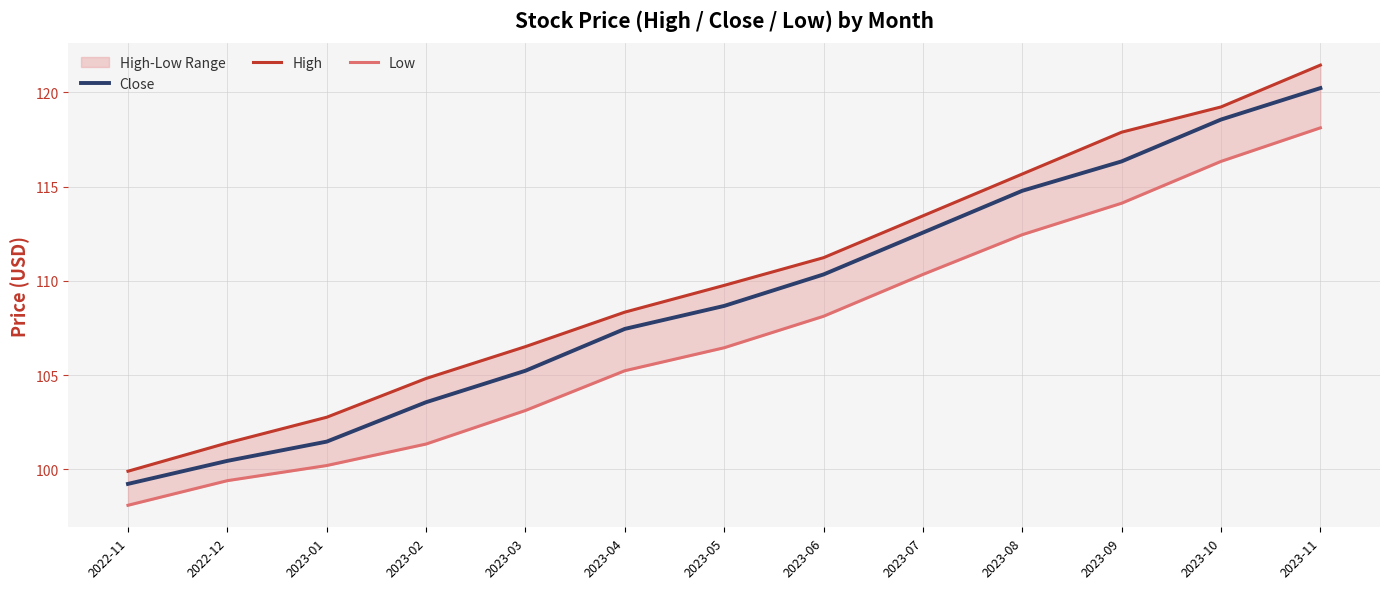

What is the difference between the highest and lowest values at 2022-12?

2.0